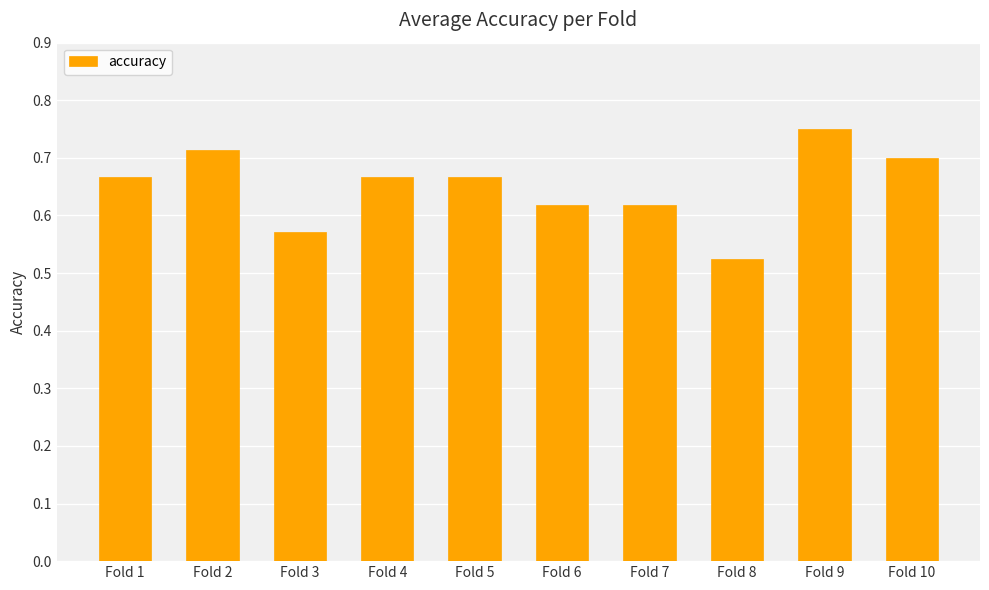

At which label is the value closest to 0?

Fold 8